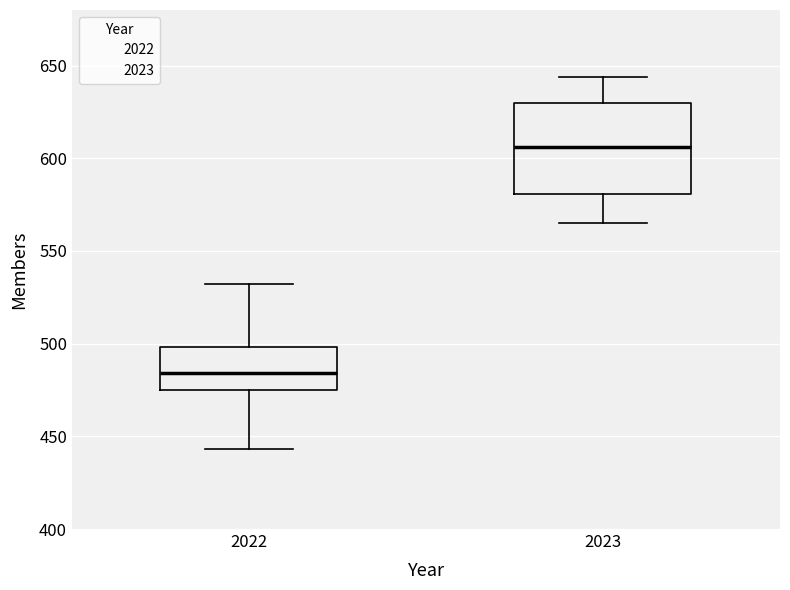

Reading left to right, transcribe this box plot: for each box, give where its median line is, the range the box spans, and where its two whiskers end, as read against the y-axis. The values are not printed on the chart, so give them approximately, as read against the axis.

2022: median 485, box 475 to 500, whiskers 445 to 530
2023: median 605, box 580 to 630, whiskers 565 to 645